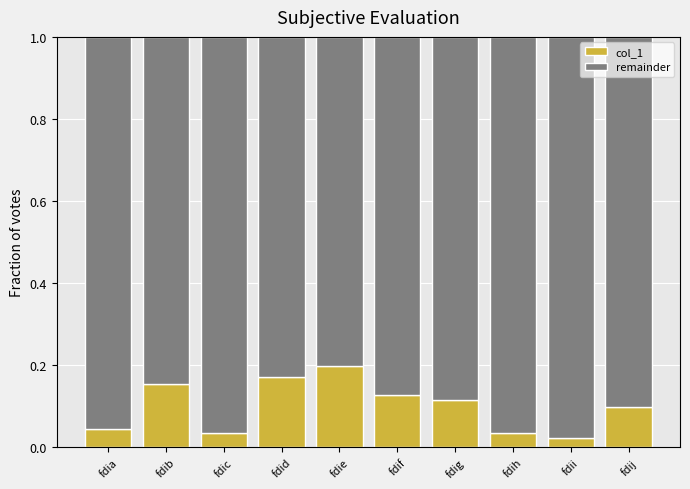

How many bars are there in total?

10